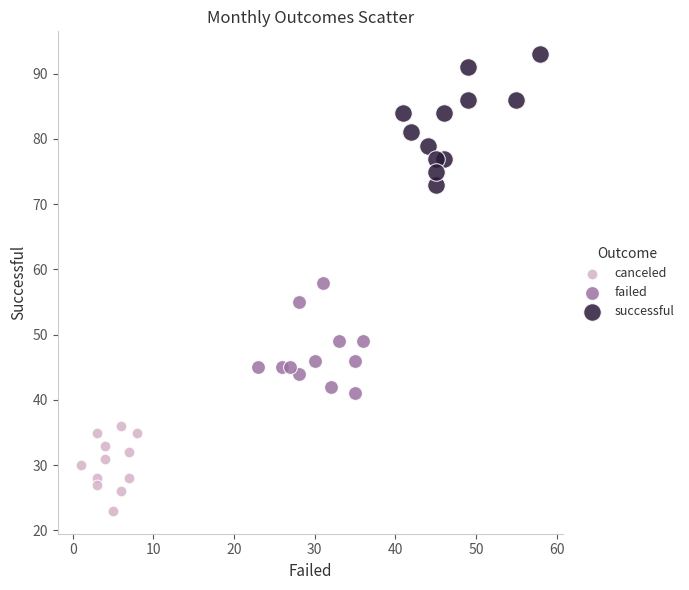

What are all the series names shown in the legend?

canceled, failed, successful